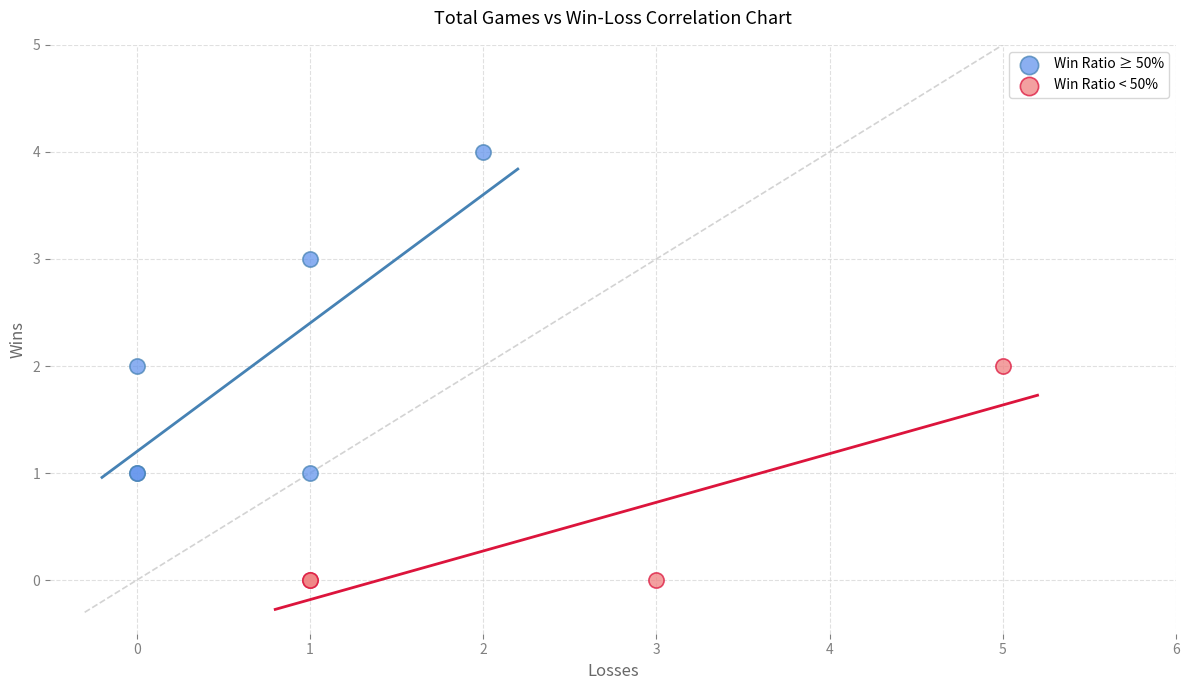

Which series reaches the maximum Y coordinate?

Win Ratio ≥ 50%